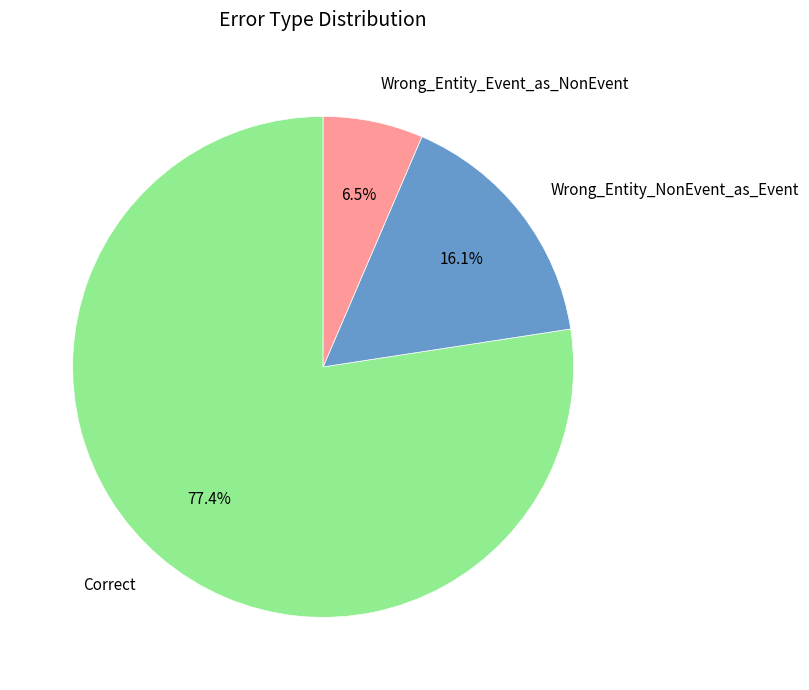

To the nearest percent, what portion does Correct represent?

77%